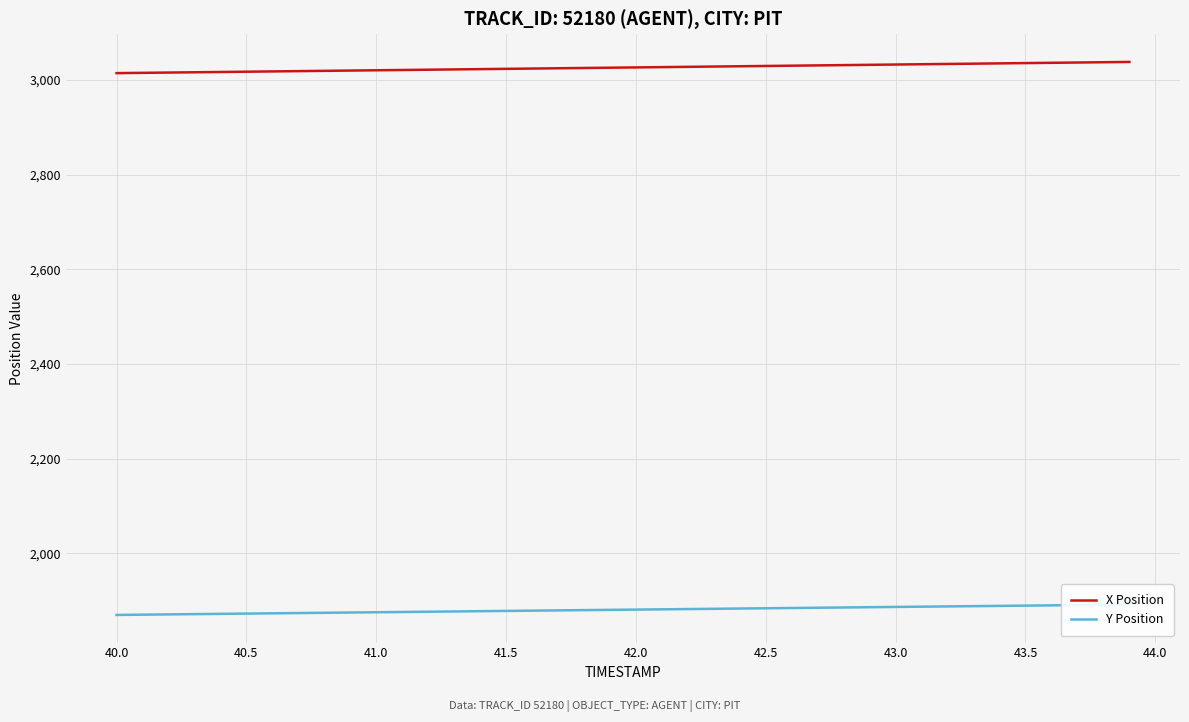

What are all the series names shown in the legend?

X Position, Y Position